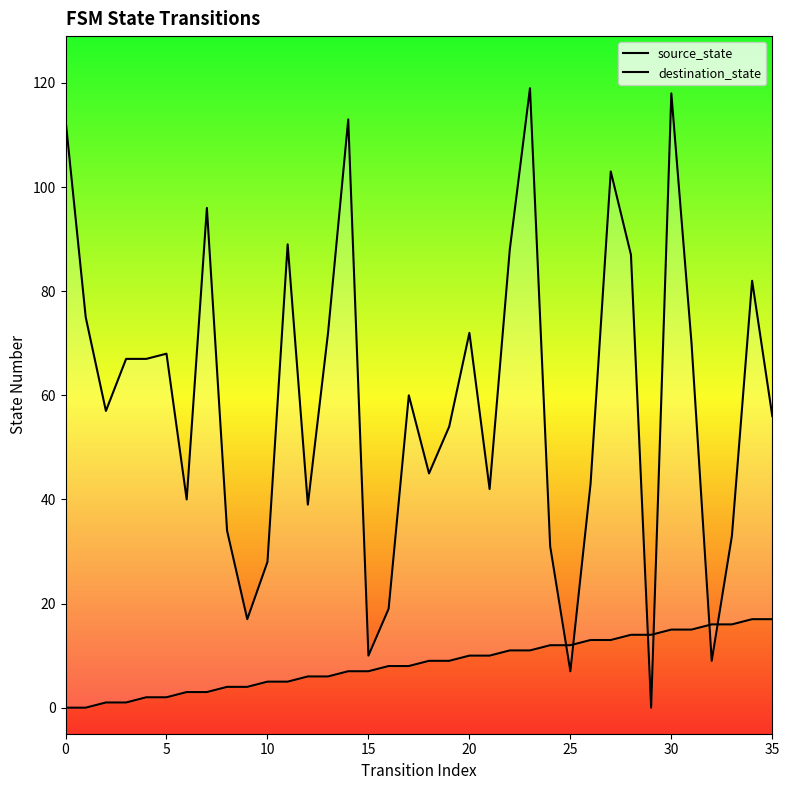

Which series reaches the maximum Y coordinate?

destination_state